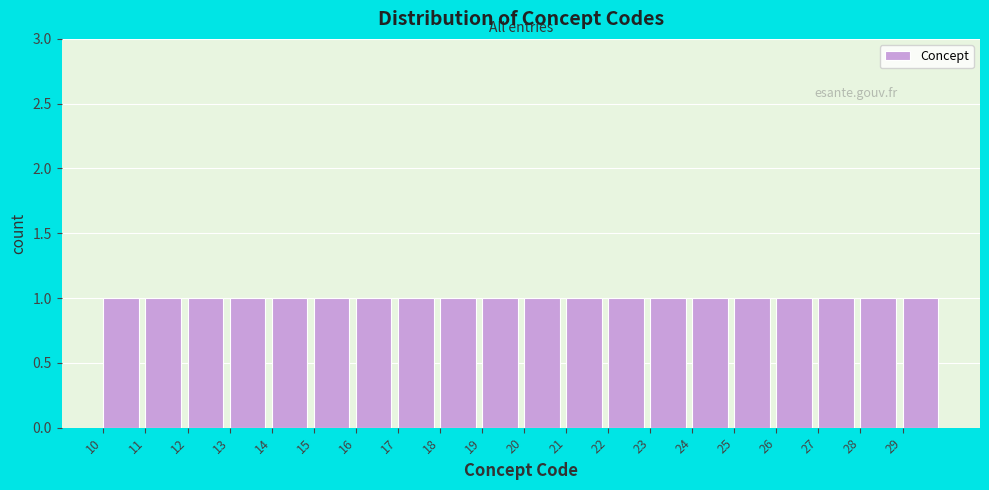

Reading left to right, transcribe this chart: for each bar, give the range it covers on the x-axis and its height. The values are not printed on the chart, so give them approximately, as read against the axis.

10 to 11: 1
11 to 12: 1
12 to 13: 1
13 to 14: 1
14 to 15: 1
15 to 16: 1
16 to 17: 1
17 to 18: 1
18 to 19: 1
19 to 20: 1
20 to 21: 1
21 to 22: 1
22 to 23: 1
23 to 24: 1
24 to 25: 1
25 to 26: 1
26 to 27: 1
27 to 28: 1
28 to 29: 1
29 to 30: 1